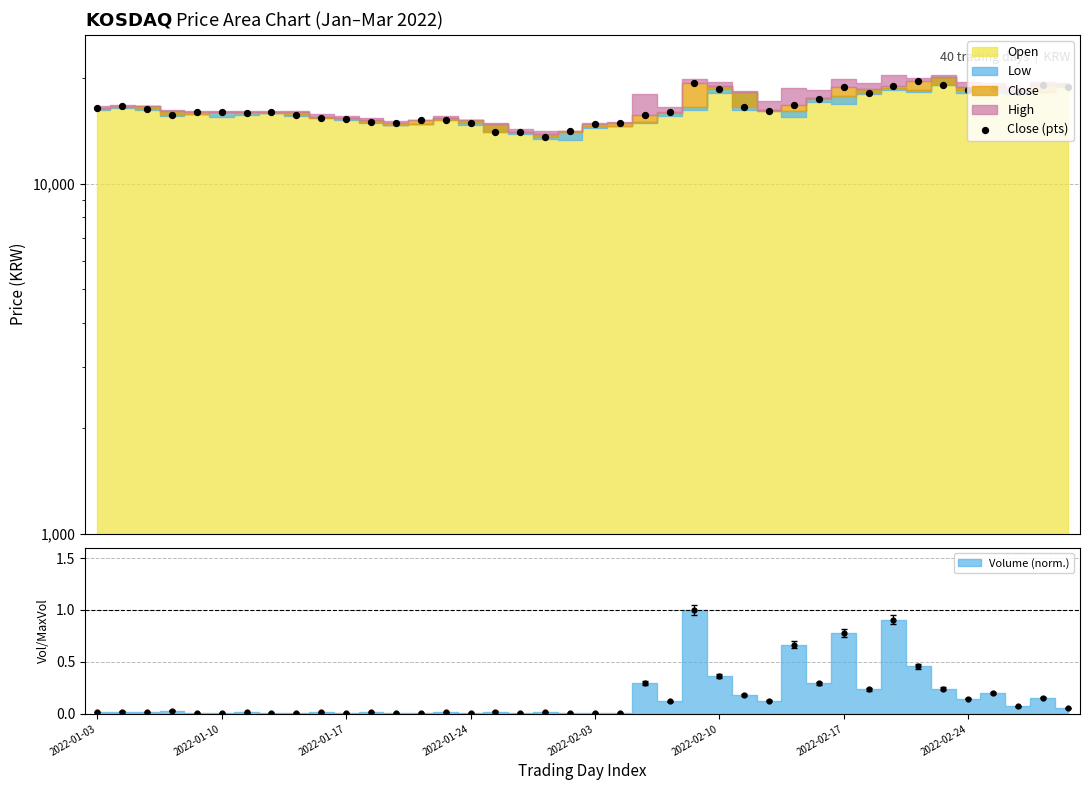

Approximately how many times larger is the value at 10 compared to 30?

1.0